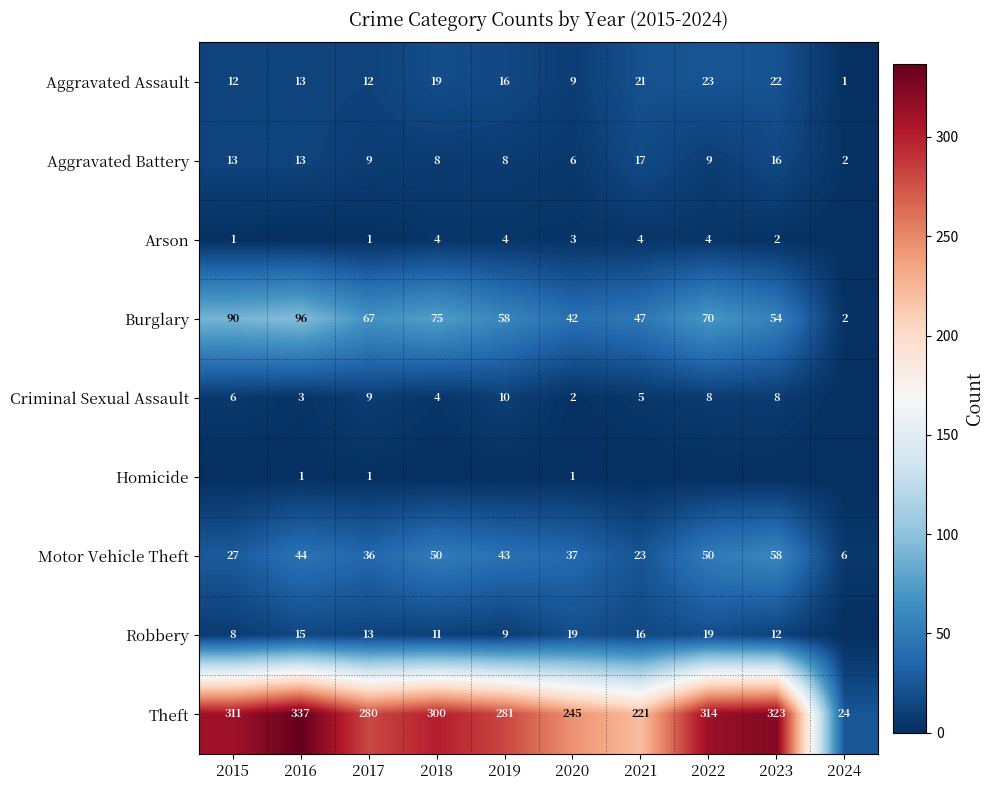

What is the sum of all Burglary values?

601